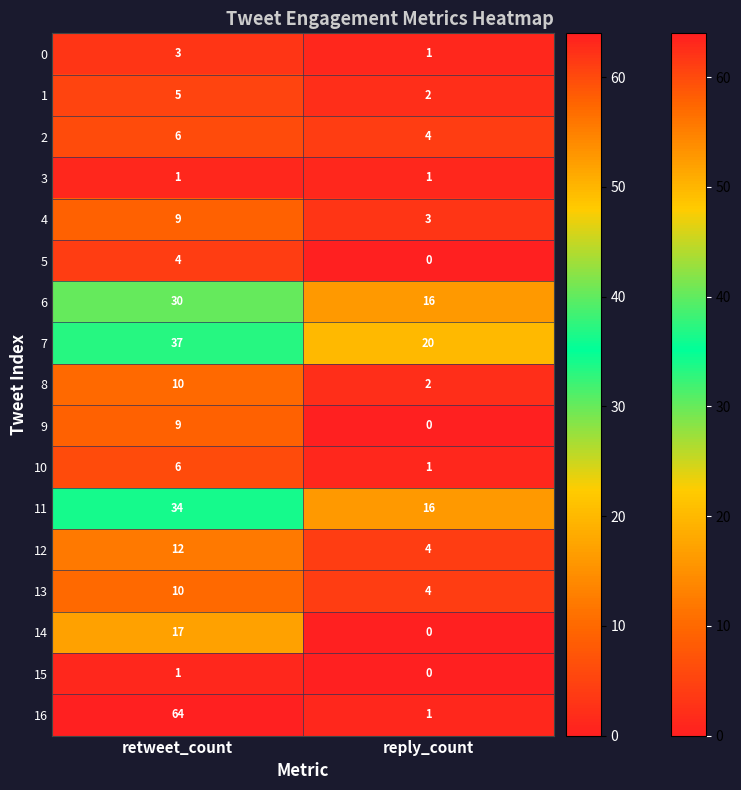

At which category is the sum across all series the highest?

retweet_count